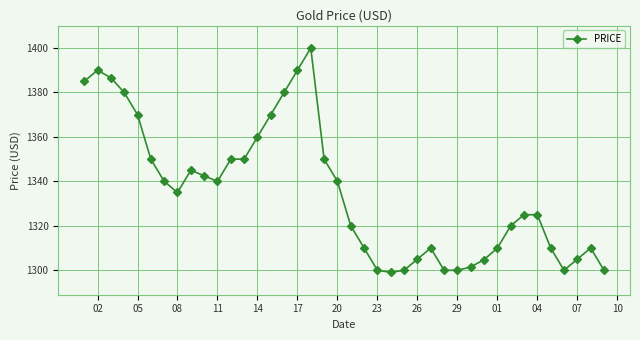

What is the sum of all values?

53409.5